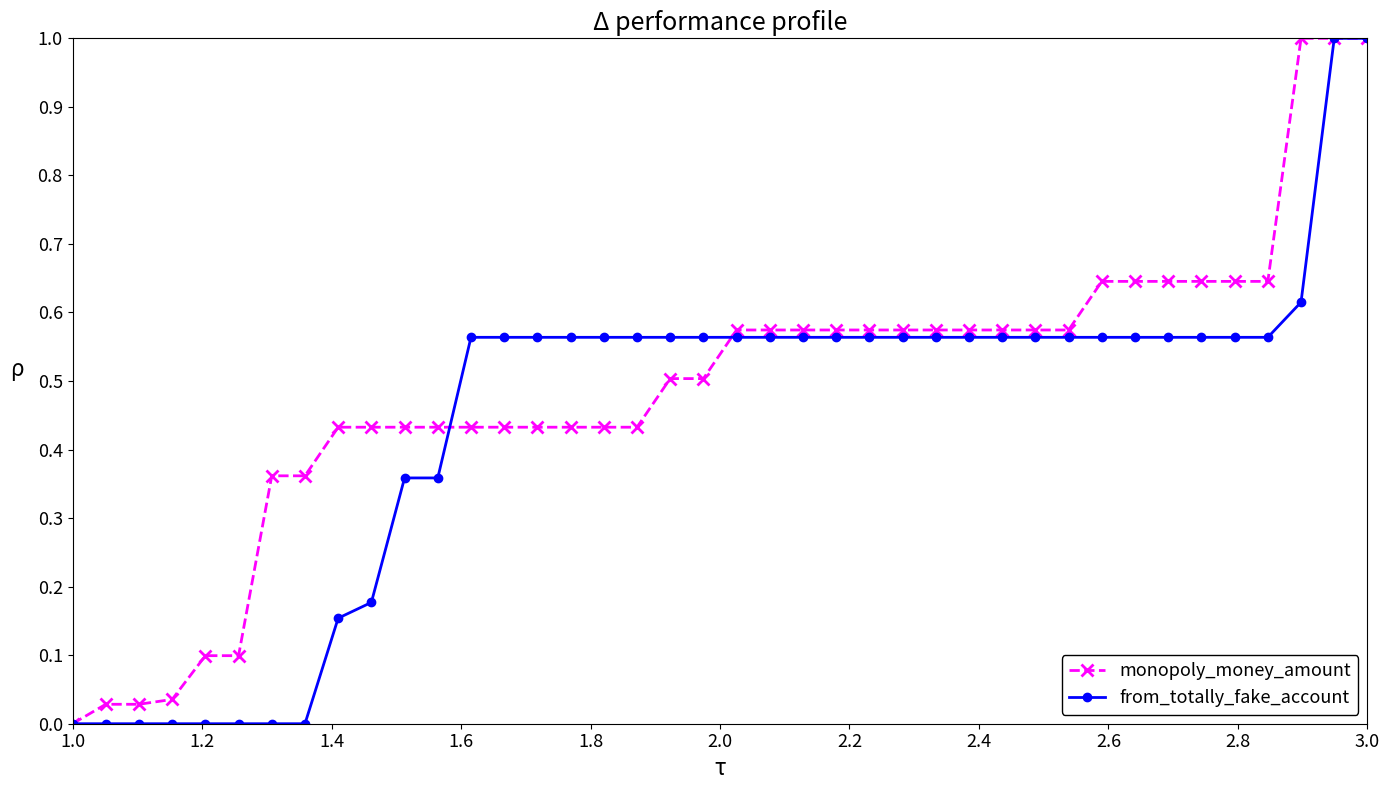

Which series has the largest total across all categories?

monopoly_money_amount